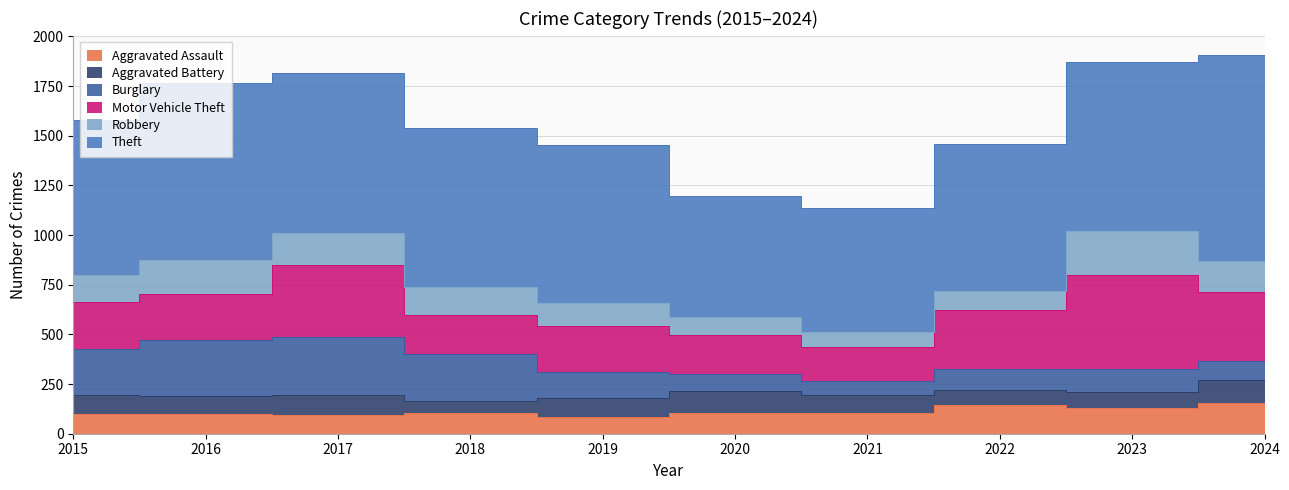

How many lines are shown in the chart?

6